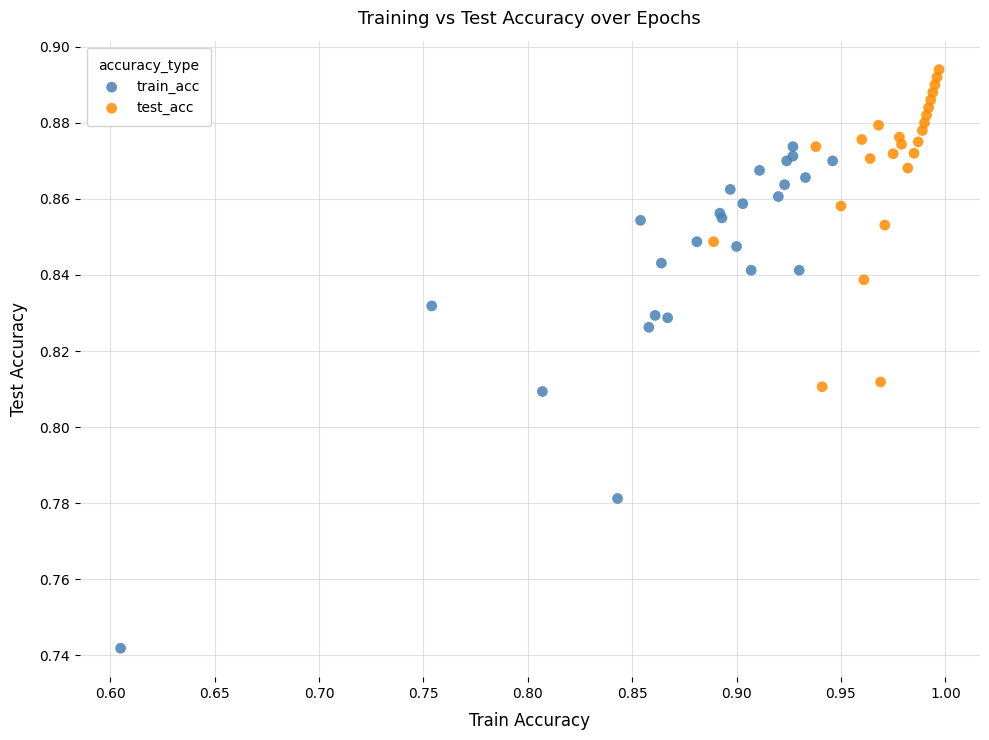

Which series has the largest Y range (max minus min)?

train_acc